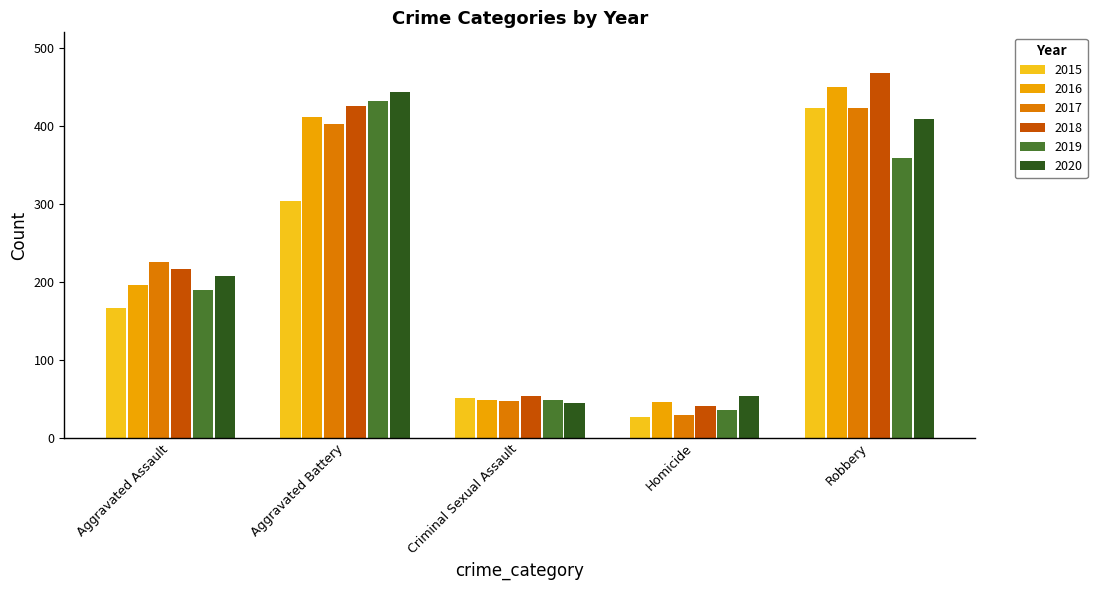

At Aggravated Assault, list the series in order from largest to smallest.

2017, 2018, 2020, 2016, 2019, 2015